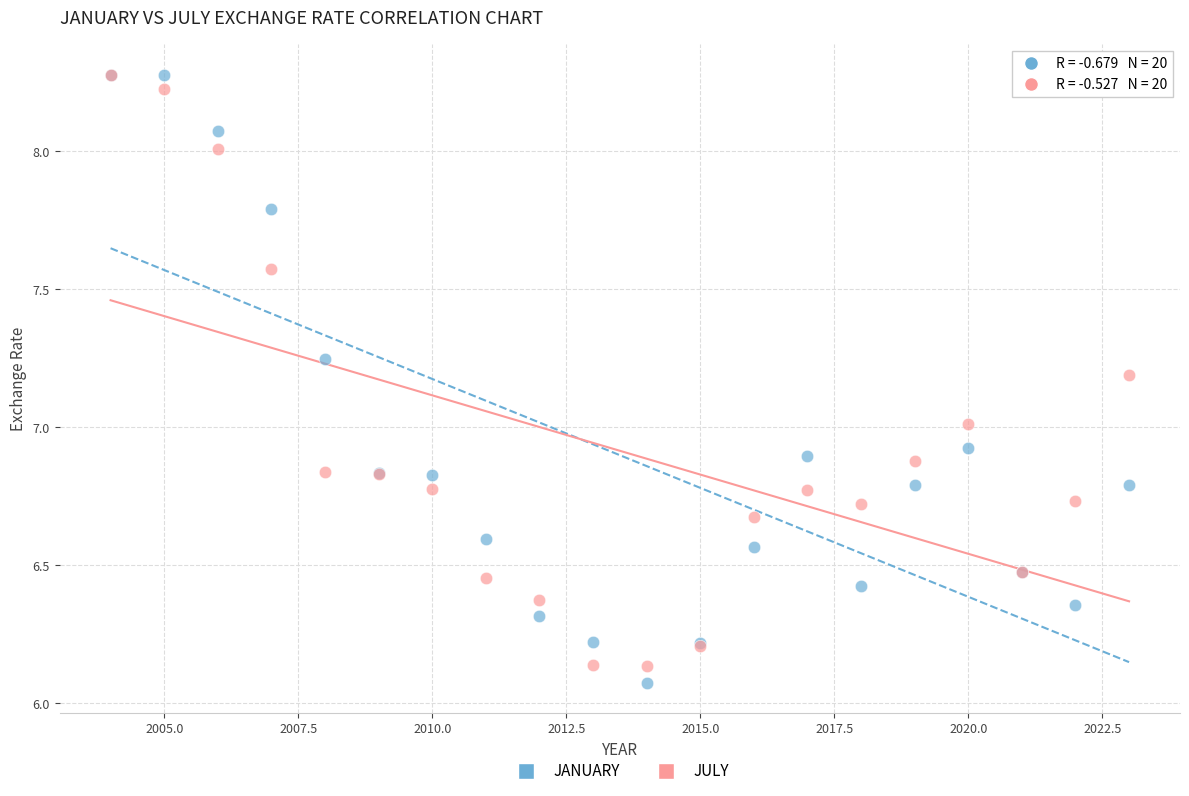

Which series reaches the minimum Y coordinate?

JANUARY